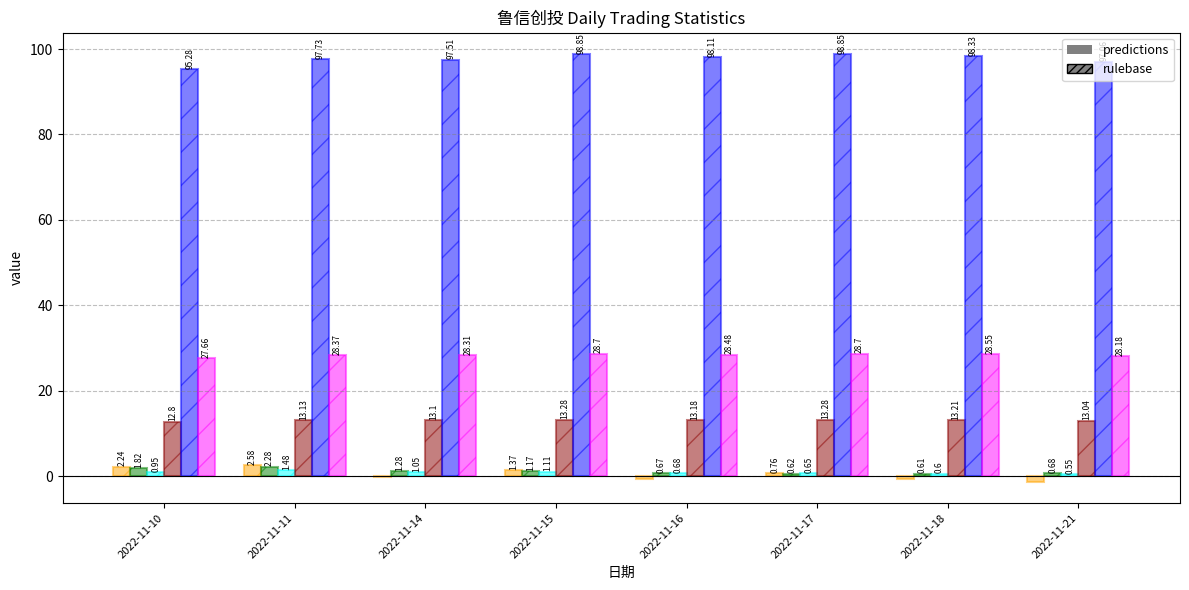

At which category is the sum across all series the highest?

2022-11-11